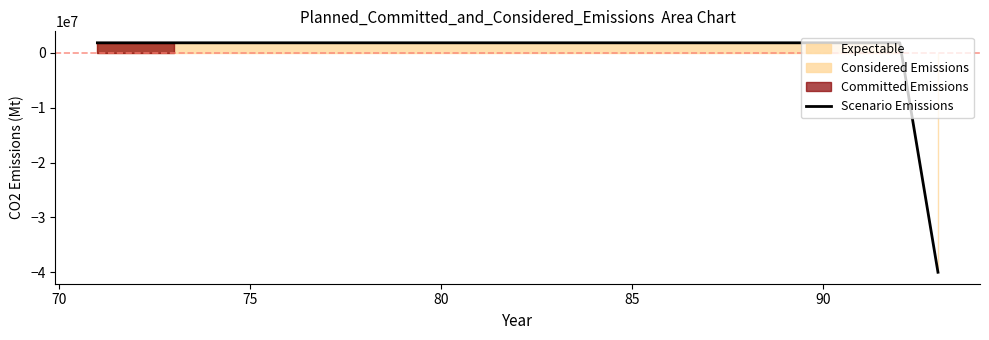

What is the highest value of the Scenario Emissions series?

1818181.8